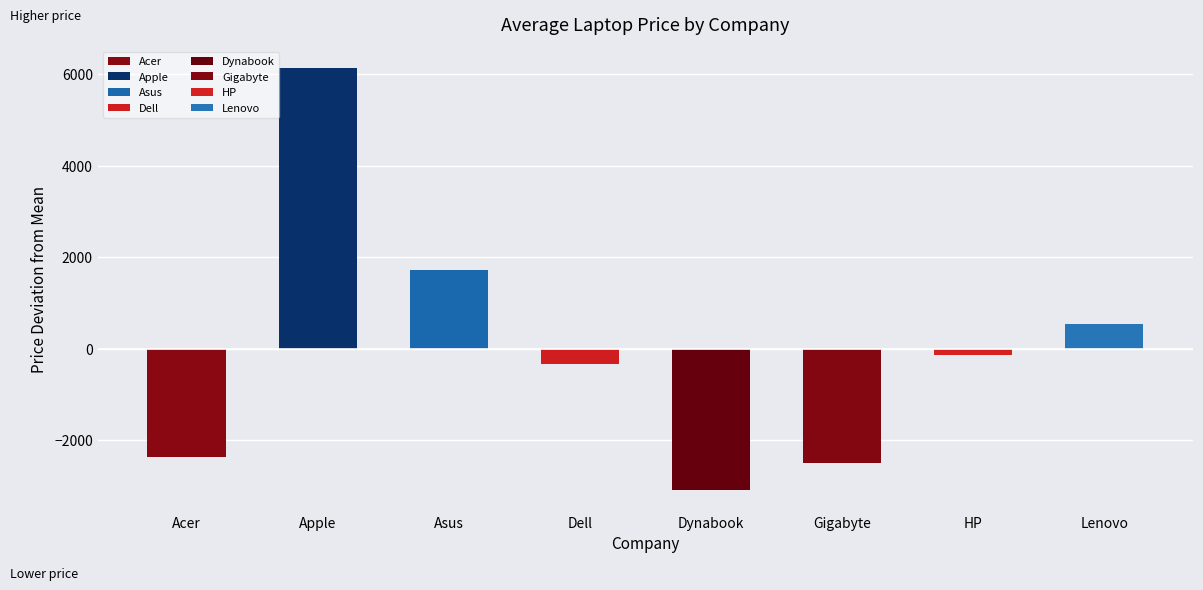

Between Acer and Apple, which is larger?

Apple